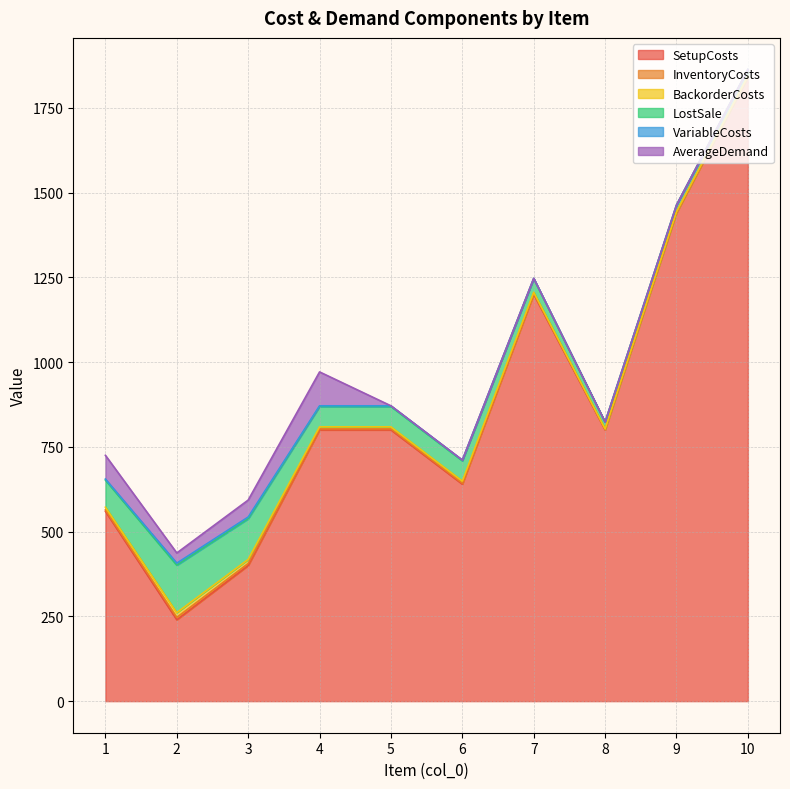

True or false: BackorderCosts and InventoryCosts cross at least once.

False